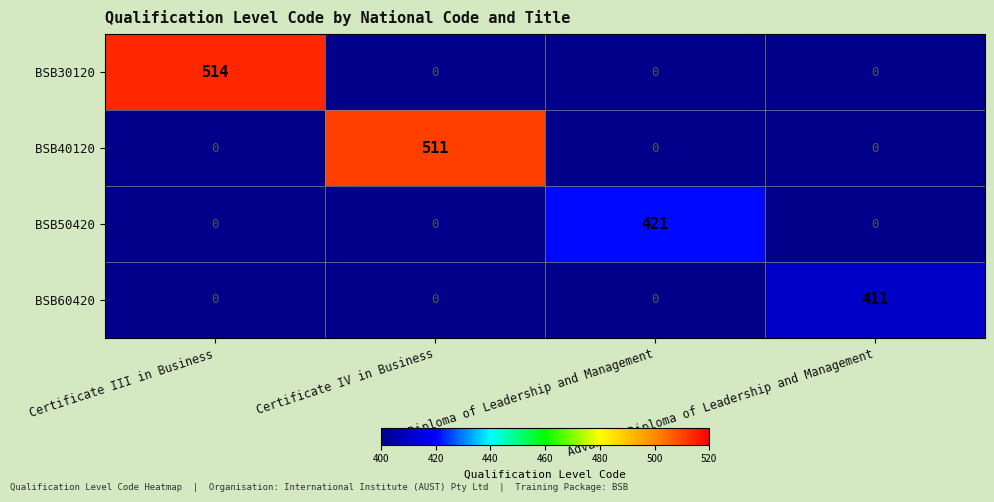

Rank the series by their maximum value, from highest to lowest.

BSB30120, BSB40120, BSB50420, BSB60420